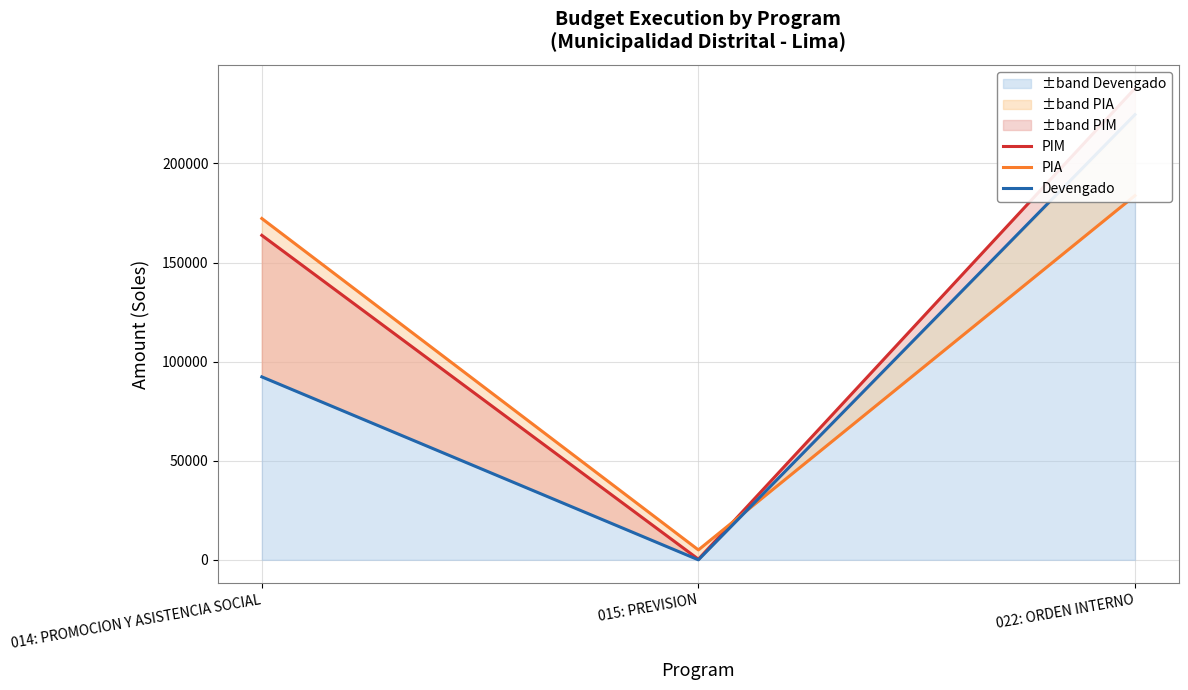

What is the value of the Devengado point at the 3rd from the left?

224615